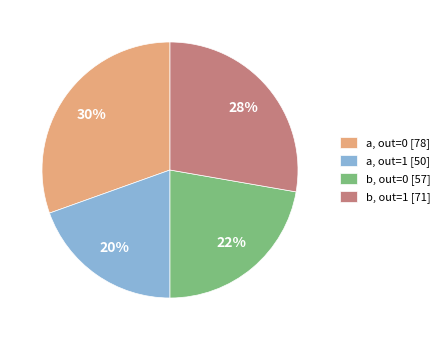

Rank the categories by value from lowest to highest.

a, out=1 [50], b, out=0 [57], b, out=1 [71], a, out=0 [78]